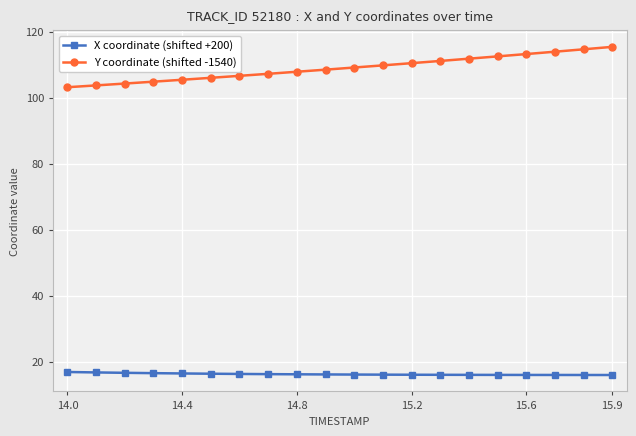

What are all the series names shown in the legend?

X coordinate (shifted +200), Y coordinate (shifted -1540)